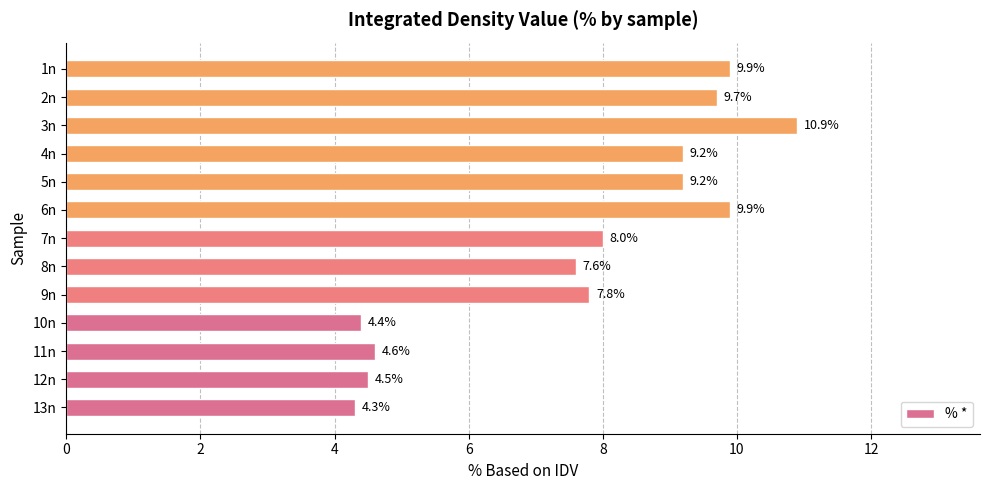

Reading bottom to top, what are all the values shown in this chart?

4.3	4.5	4.6	4.4	7.8	7.6	8.0	9.9	9.2	9.2	10.9	9.7	9.9